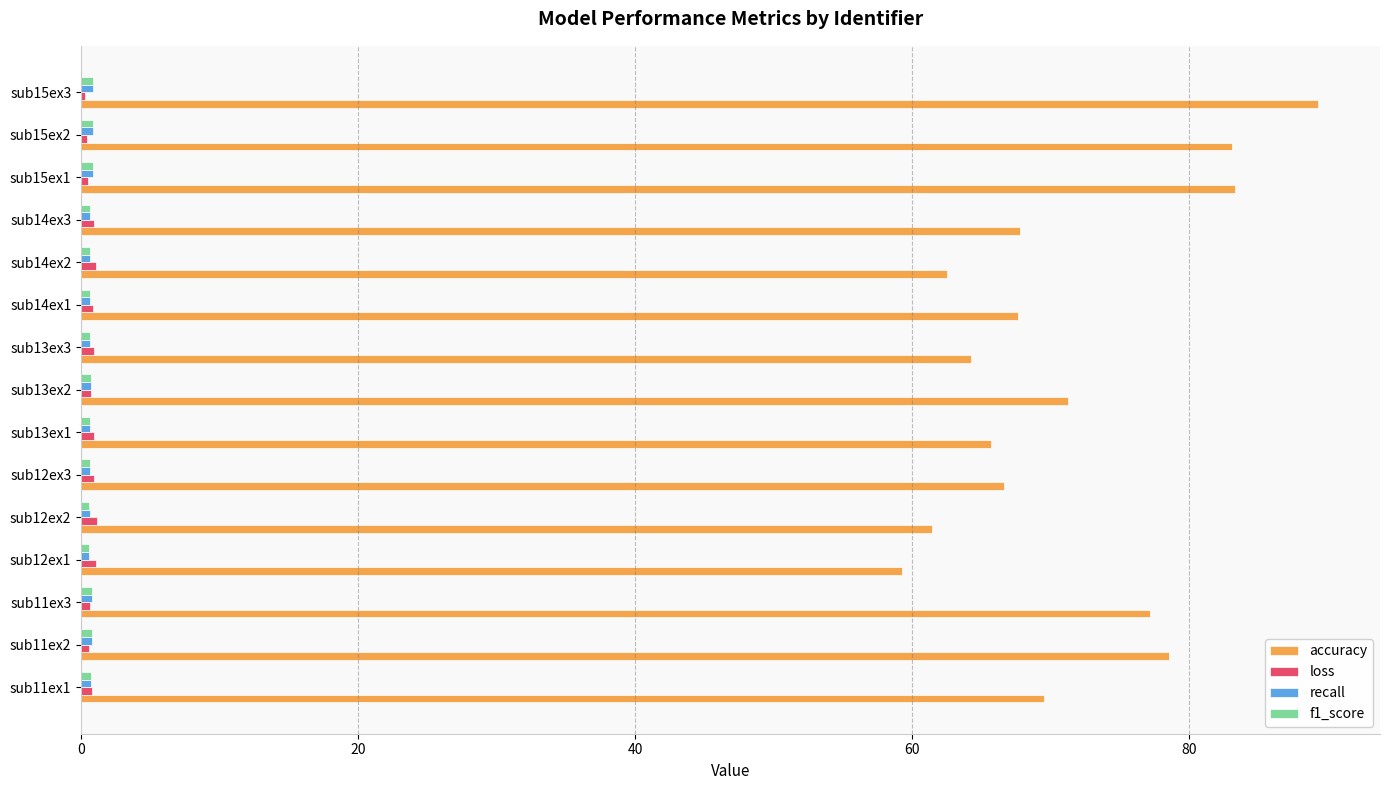

What is the average value of the loss series?

0.8